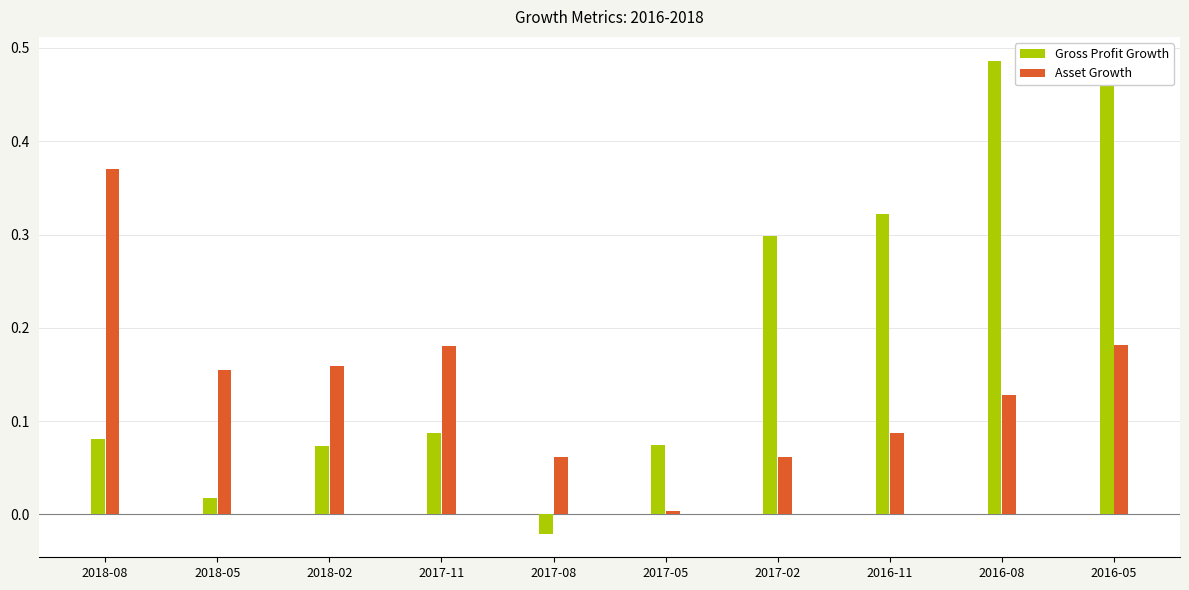

At which category is the sum across all series the highest?

2016-05